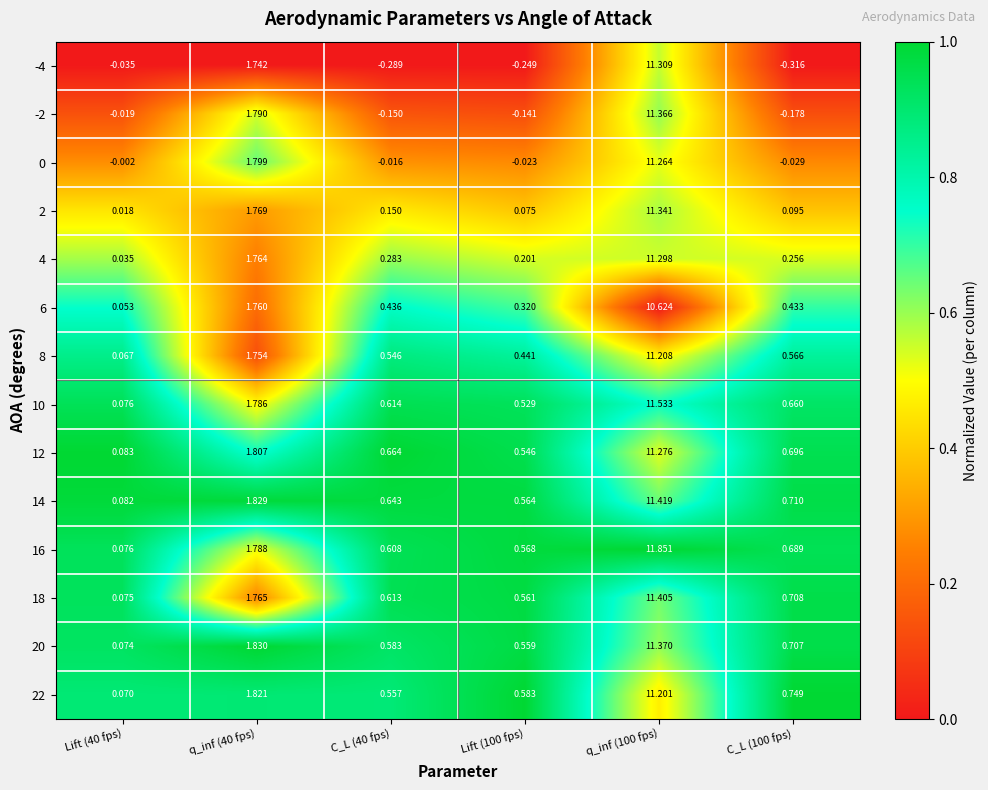

Is the value of 12 at q_inf (40 fps) greater than the value of -4 at q_inf (40 fps)?

Yes